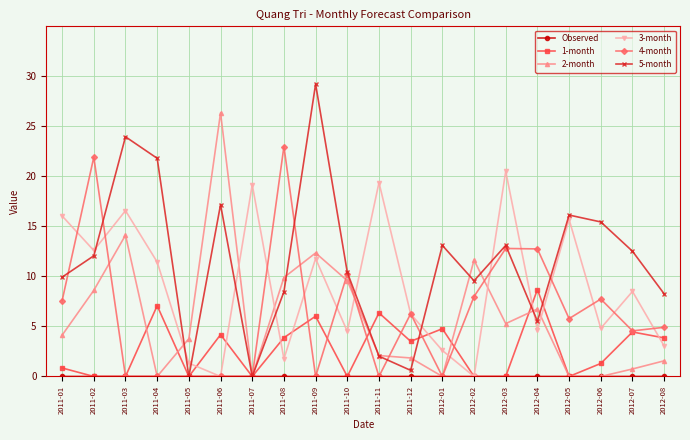

What is the difference between the highest and lowest values at 2011-02?

21.9